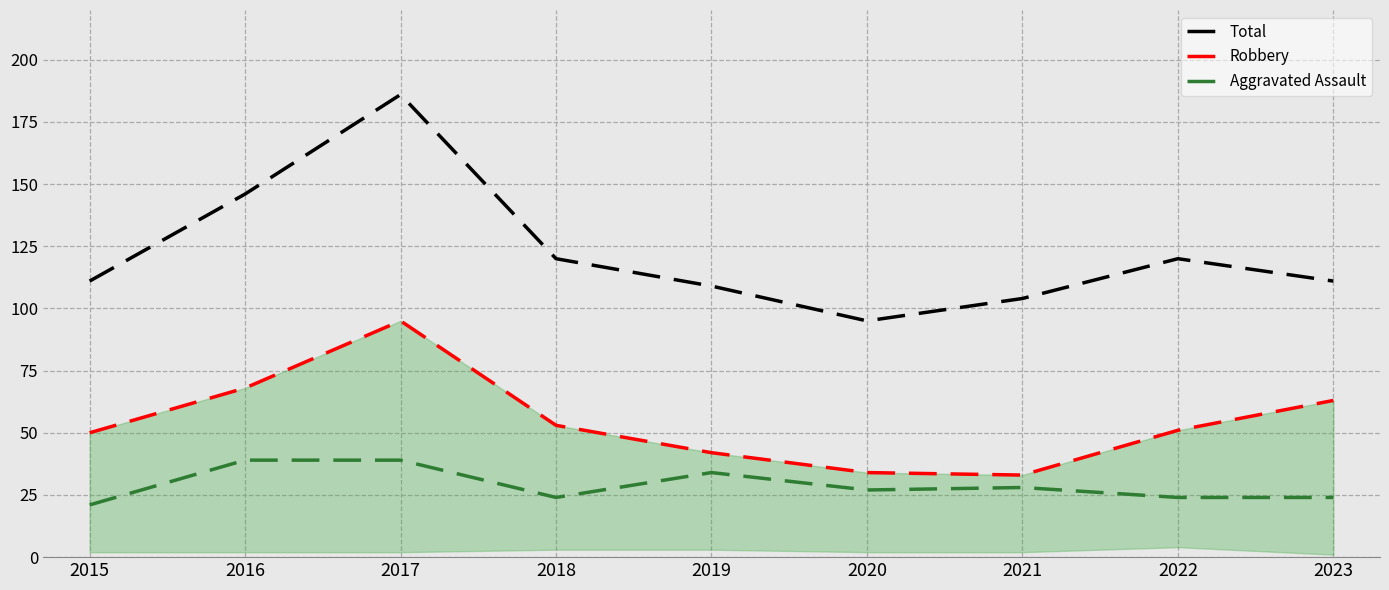

At 2015, list the series in order from largest to smallest.

Total, Robbery, Aggravated Assault